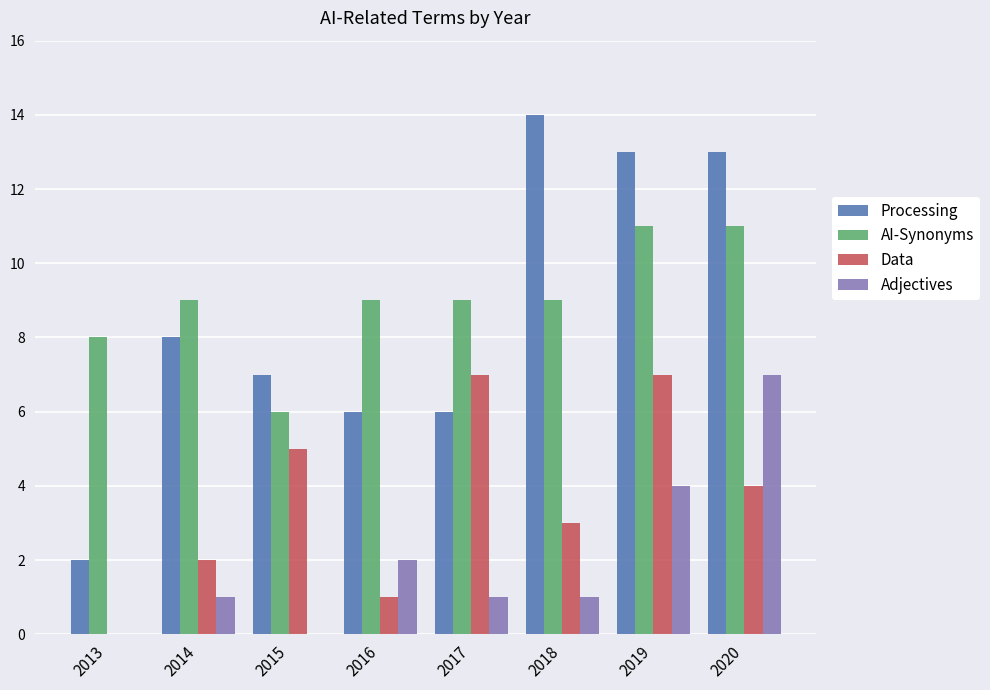

Which label corresponds to the largest value in the chart?

2018